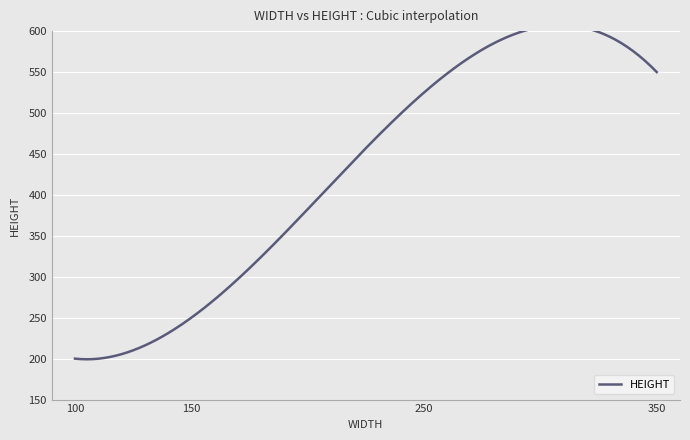

The value at 350 is 550. True or false?

True